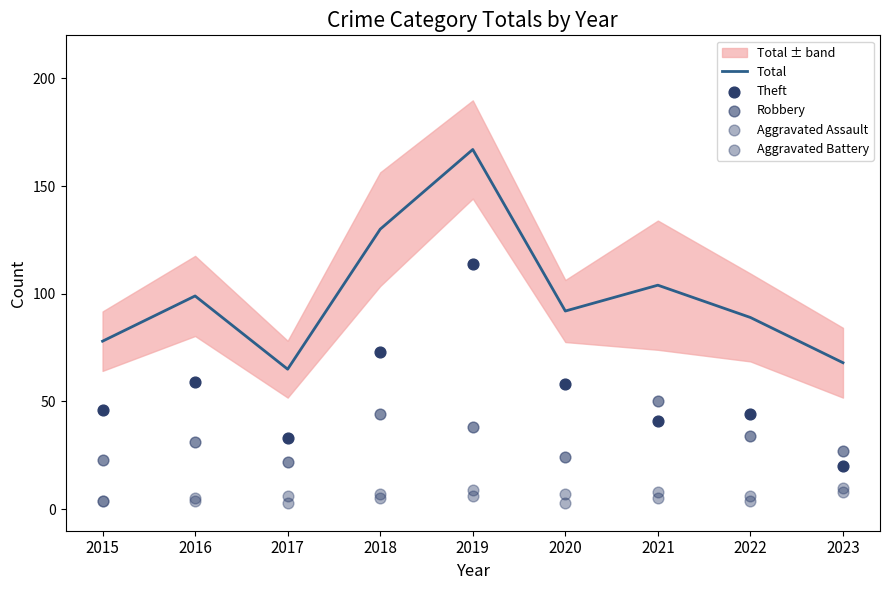

Which series contains the highest Y value?

Total